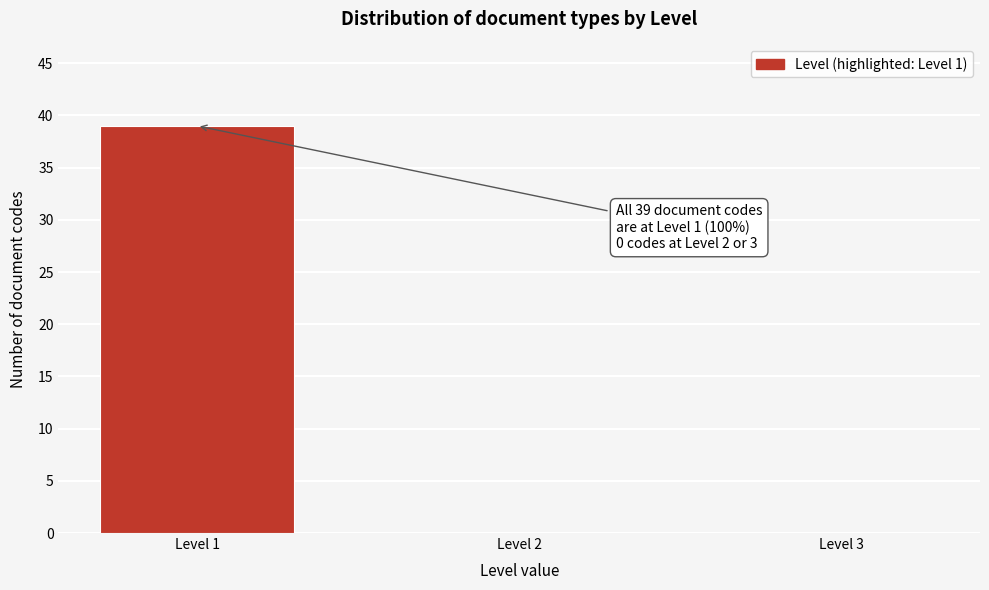

Reading right to left, extract all data points from this chart.

Level 3=0	Level 2=0	Level 1=39